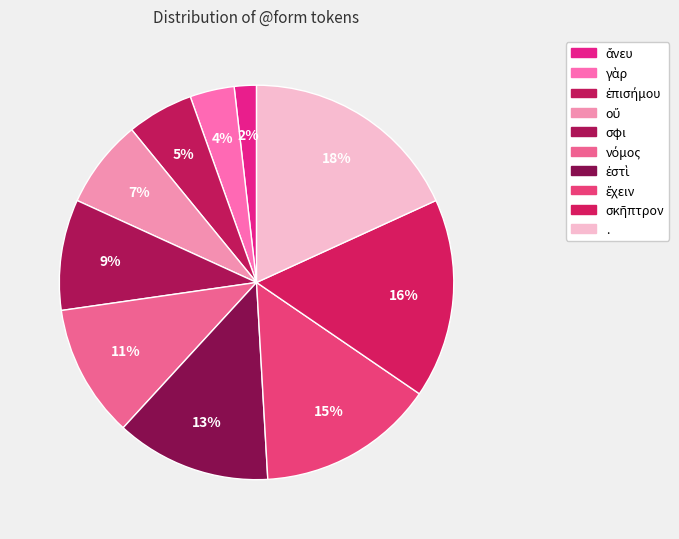

Do ἐστὶ and ἄνευ together represent more than half of the pie?

No